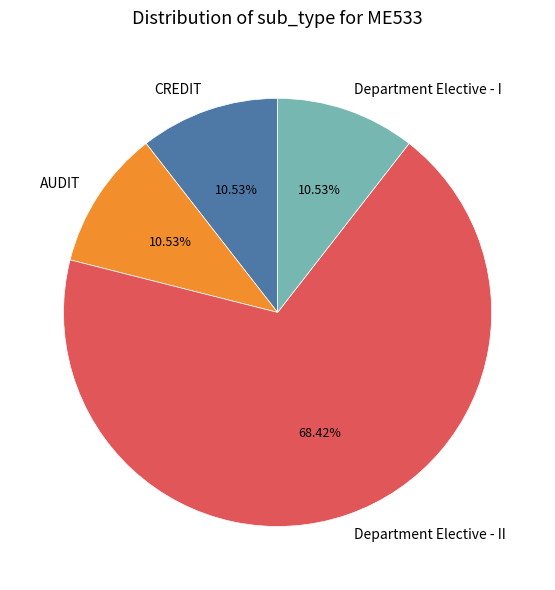

Is it true that AUDIT is 11% of the pie?

True